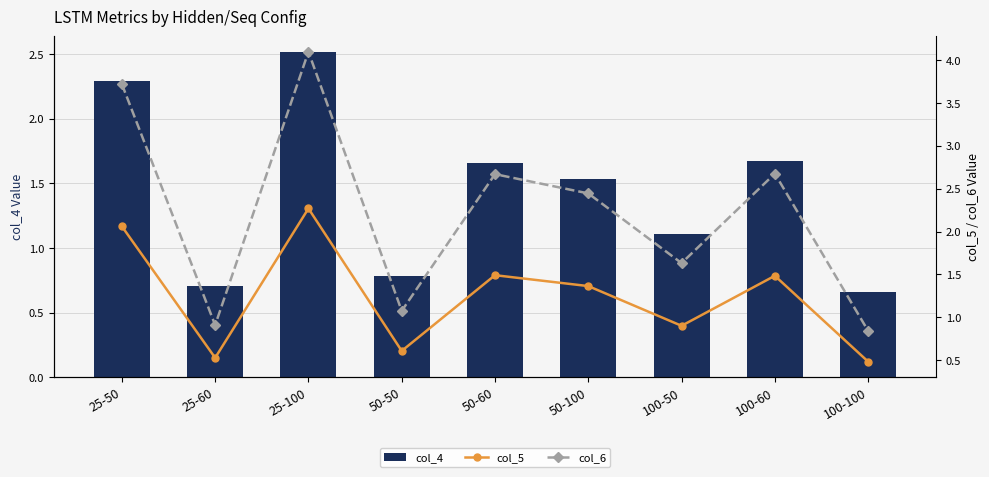

Which category has the lowest value in the col_5 series?

100-100